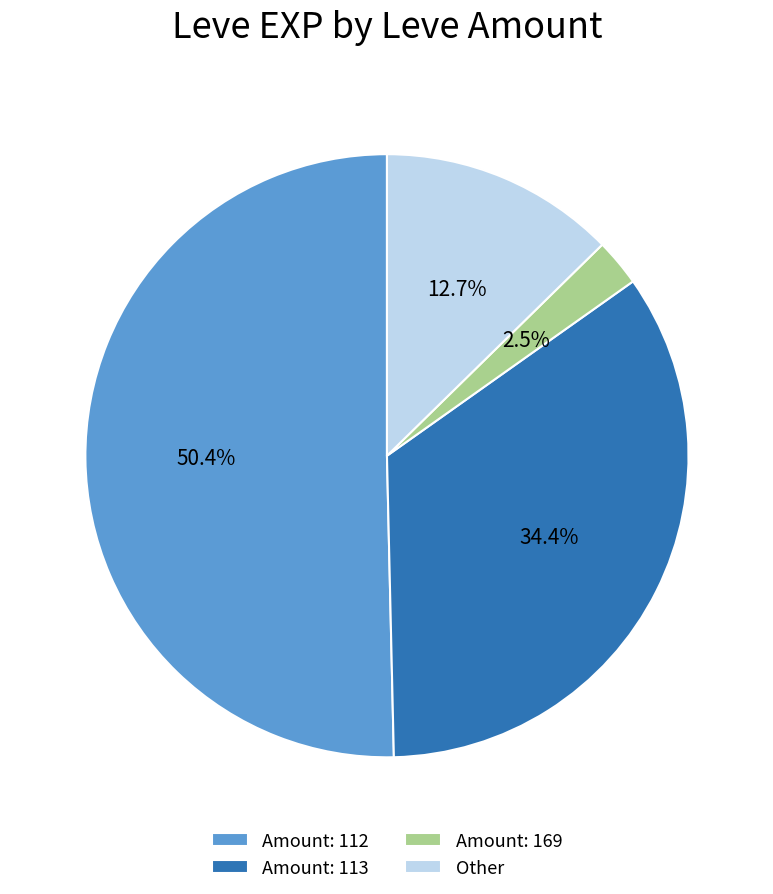

To the nearest percent, what is the average slice percentage?

25%